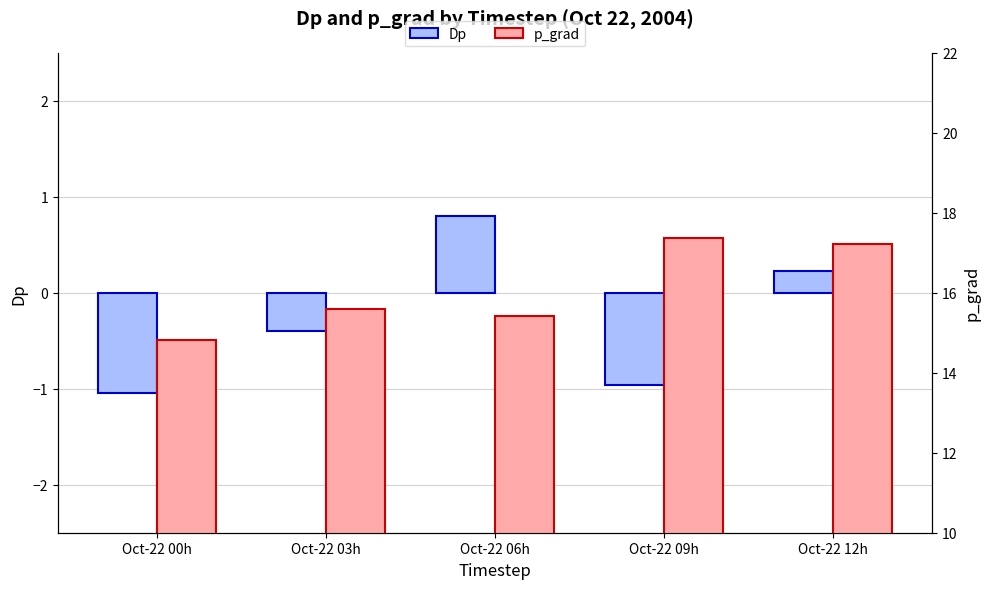

How many Dp values are between 0 and 1?

2